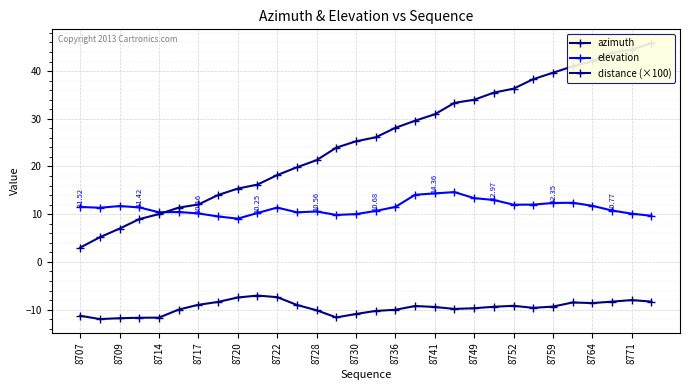

True or false: elevation and azimuth cross at least once.

False